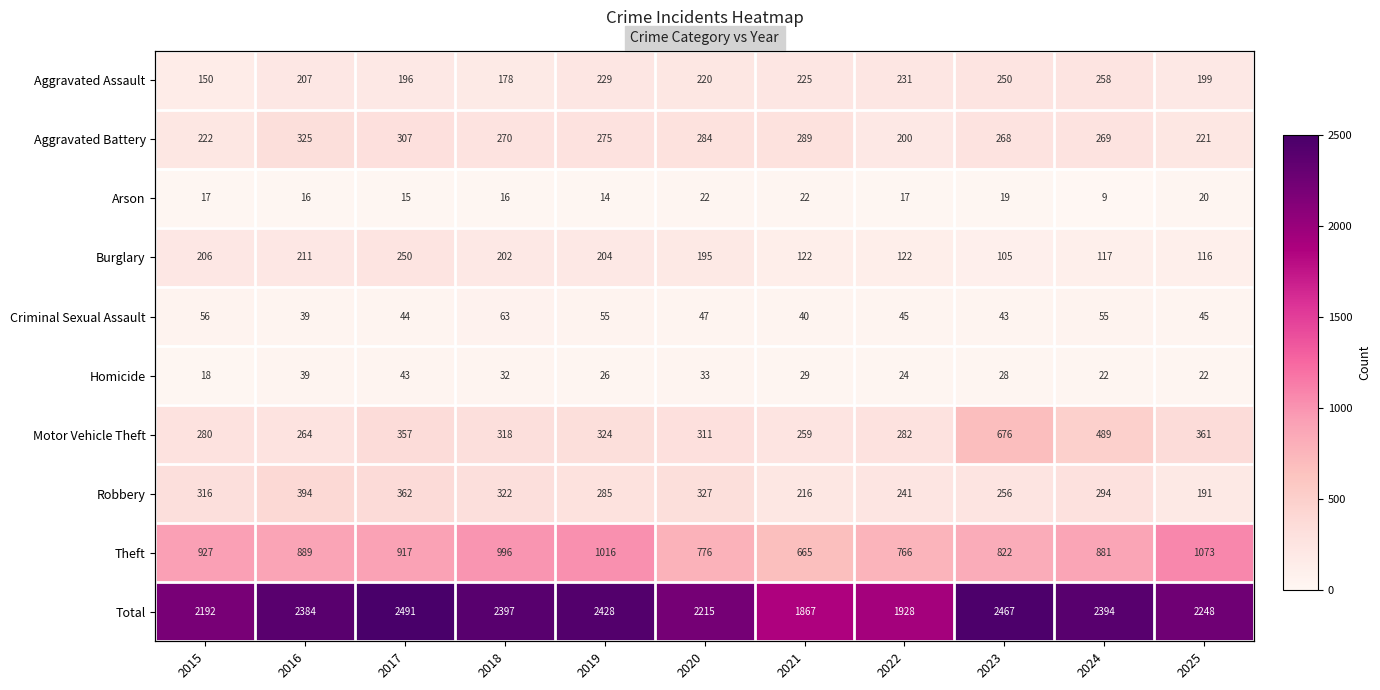

Is the value of Total at 2025 greater than the value of Aggravated Battery at 2022?

Yes